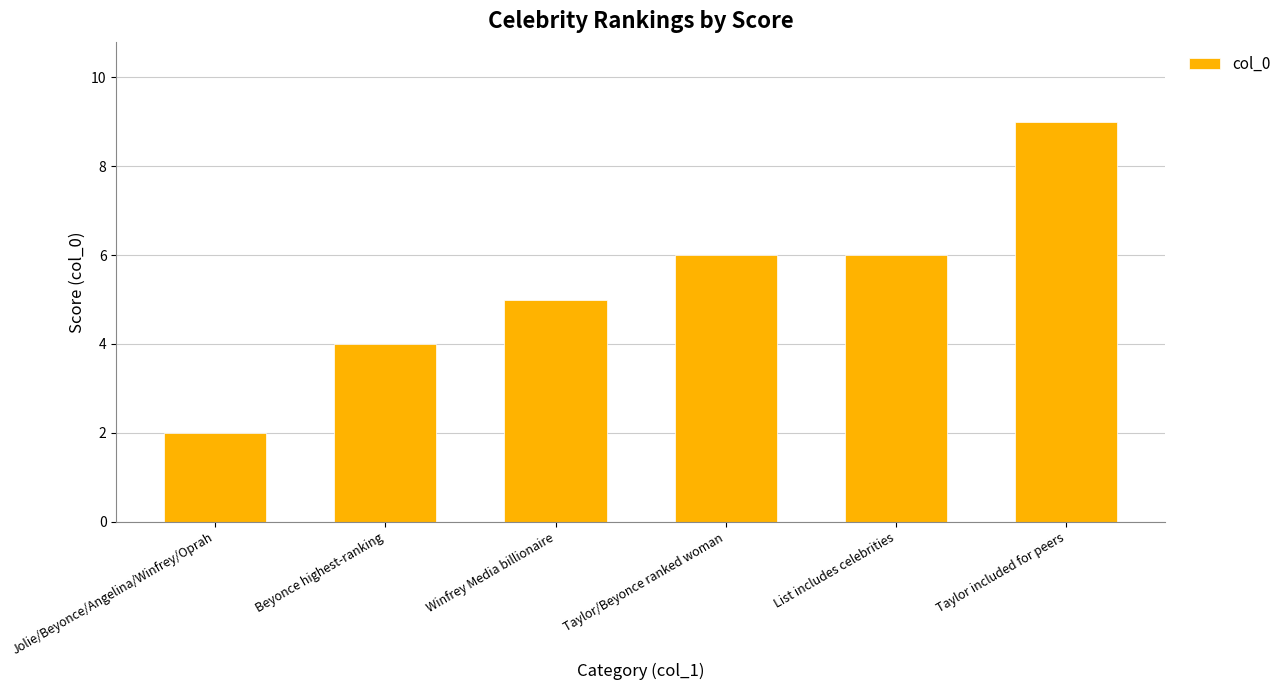

Is it true that the value at Beyonce highest-ranking is 1?

False